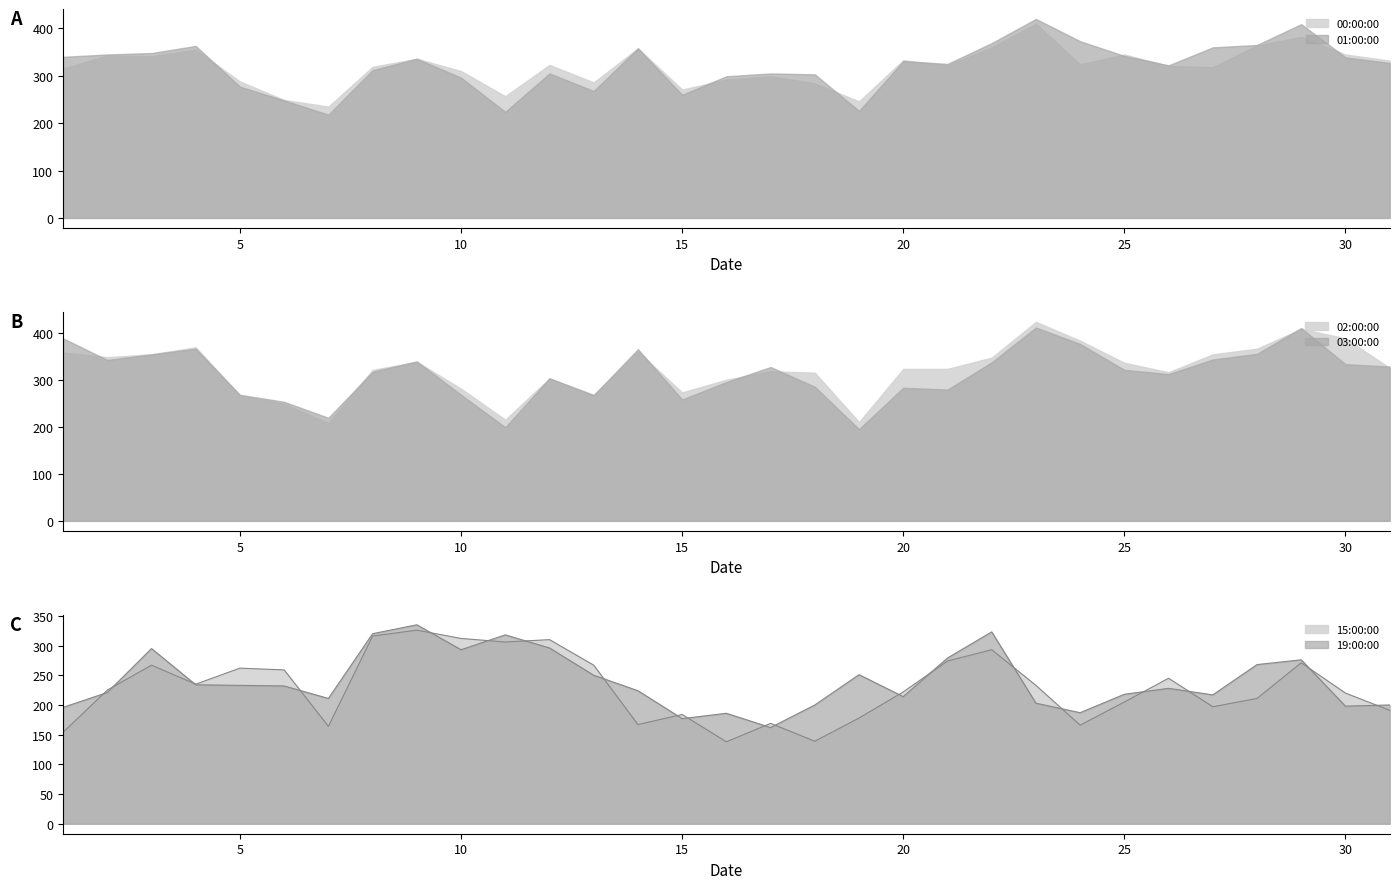

How many intersections are there between 19:00:00 and 00:00:00?

6